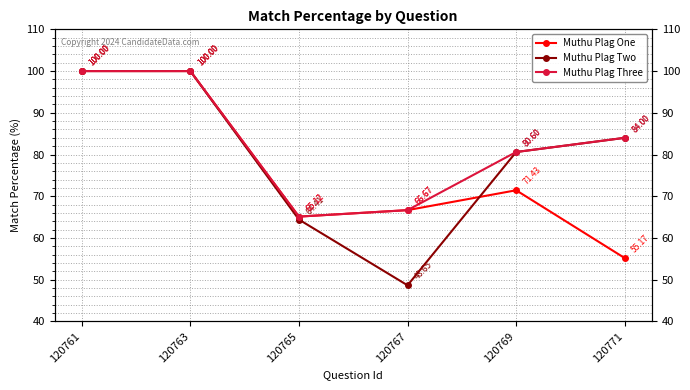

Which label corresponds to the smallest value in the chart?

120767